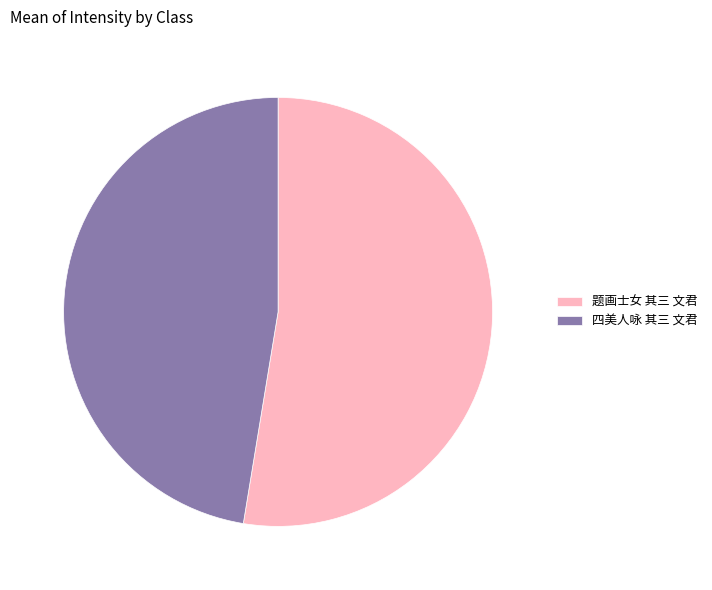

Do 题画士女 其三 文君 and 四美人咏 其三 文君 together represent more than half of the pie?

Yes